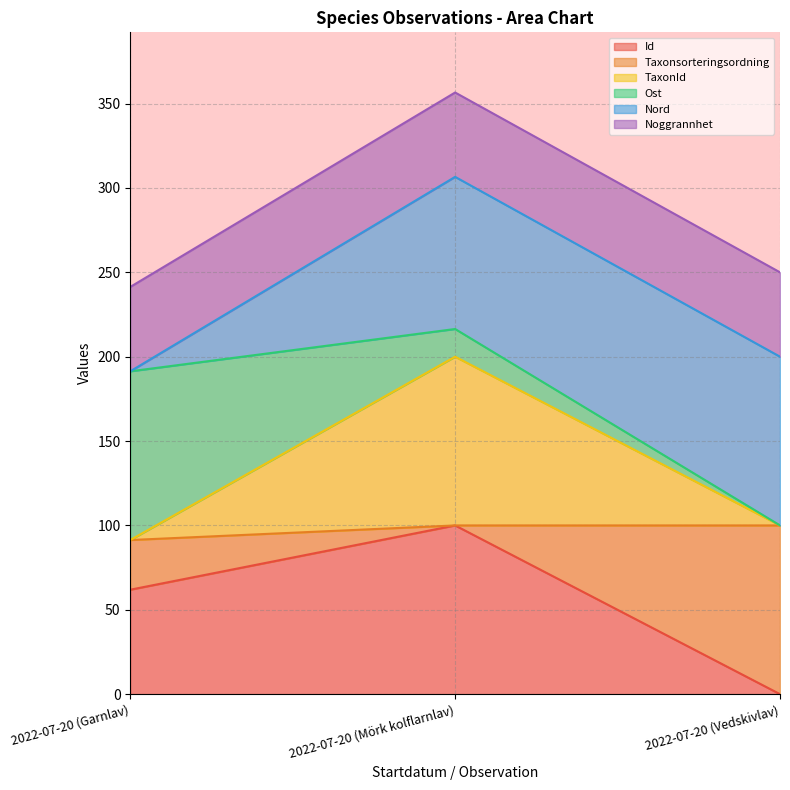

Does the chart display data point markers on the line(s)?

No